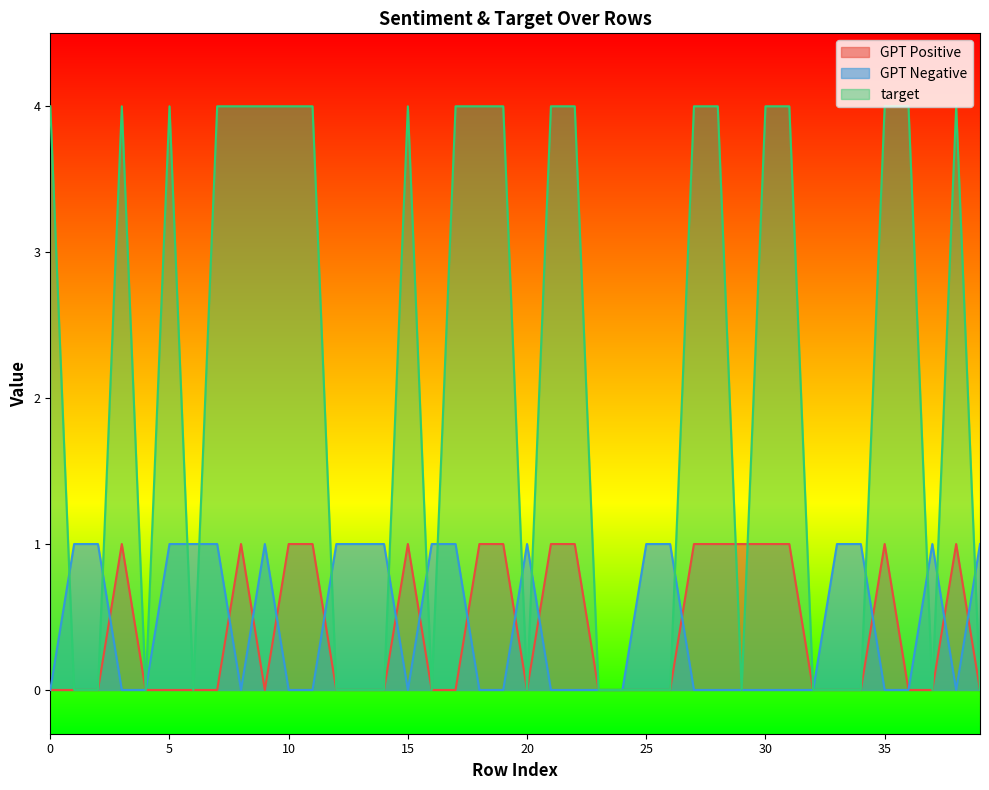

How many positive values does the GPT Negative series have?

18